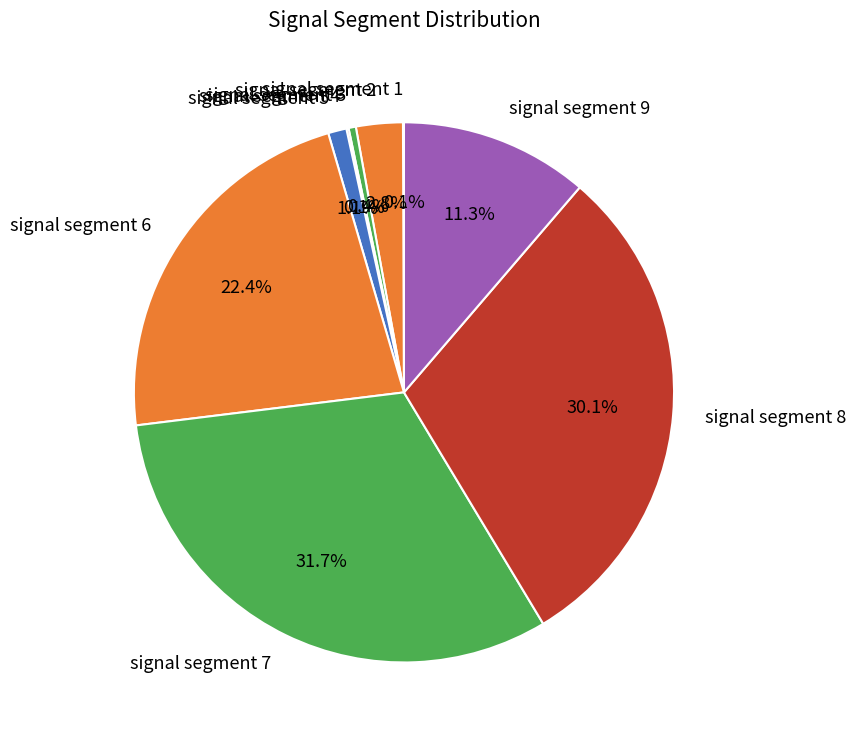

Between signal segment 8 and signal segment 7, which is larger?

signal segment 7